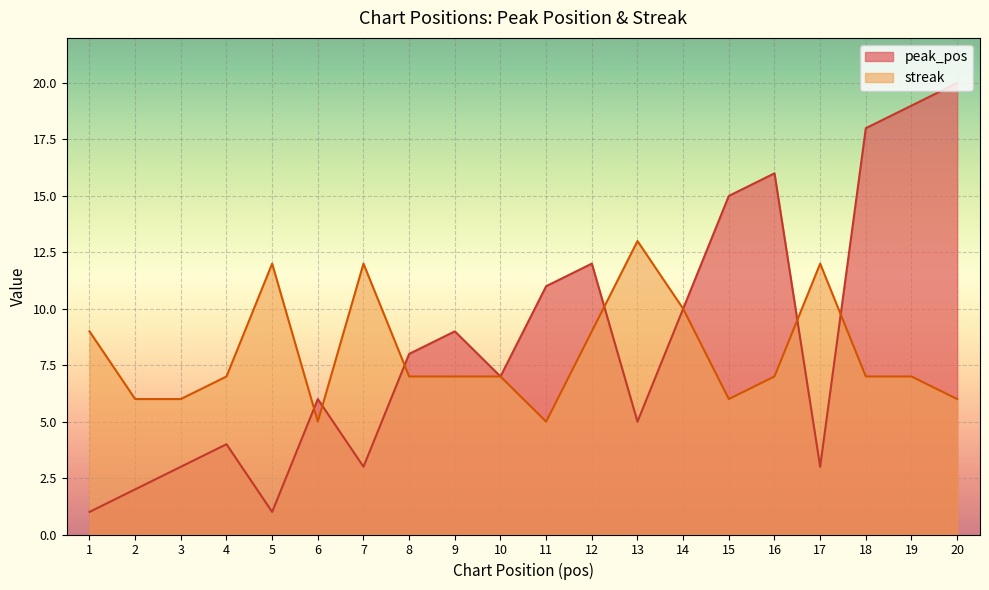

The streak series shows 15 at 12. True or false?

False